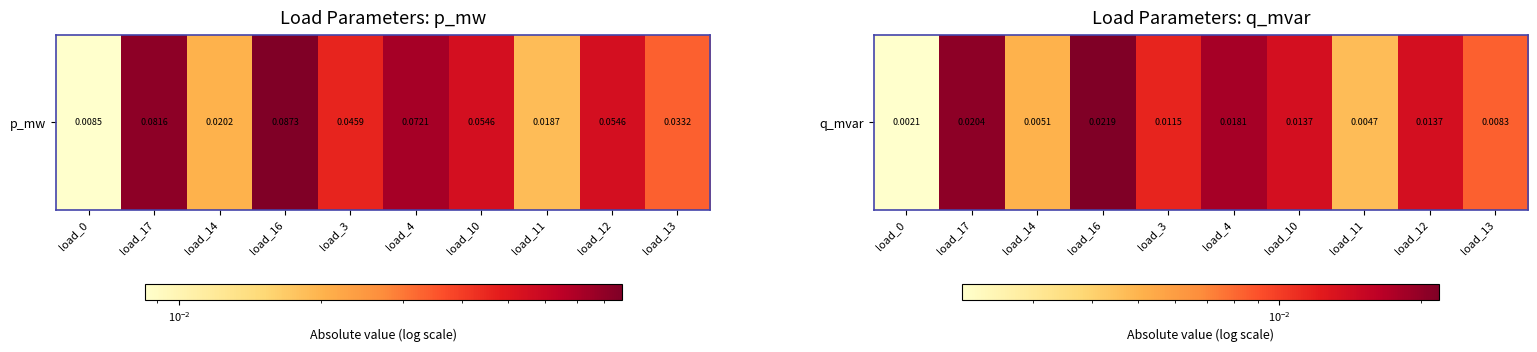

Count the number of data series in this chart.

1